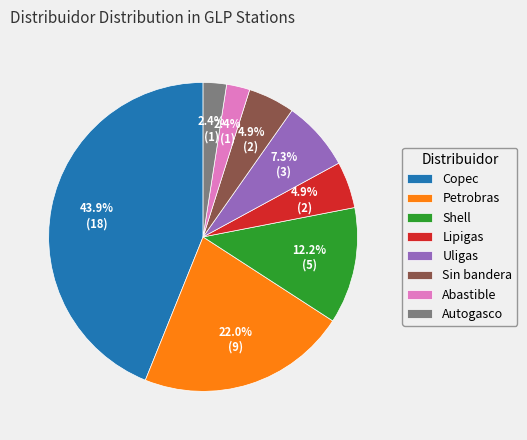

To the nearest percent, what is the difference between the Shell and Petrobras slice percentages?

10%